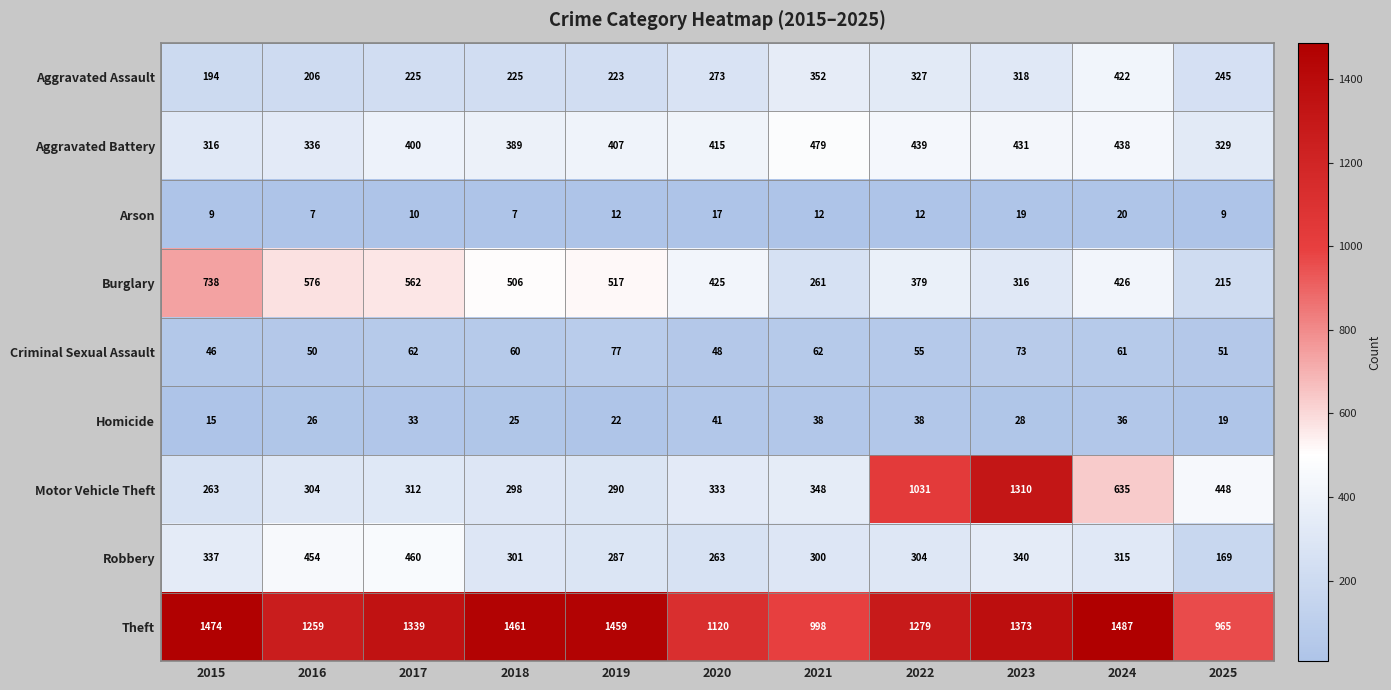

Which category has the highest value across all series?

2024